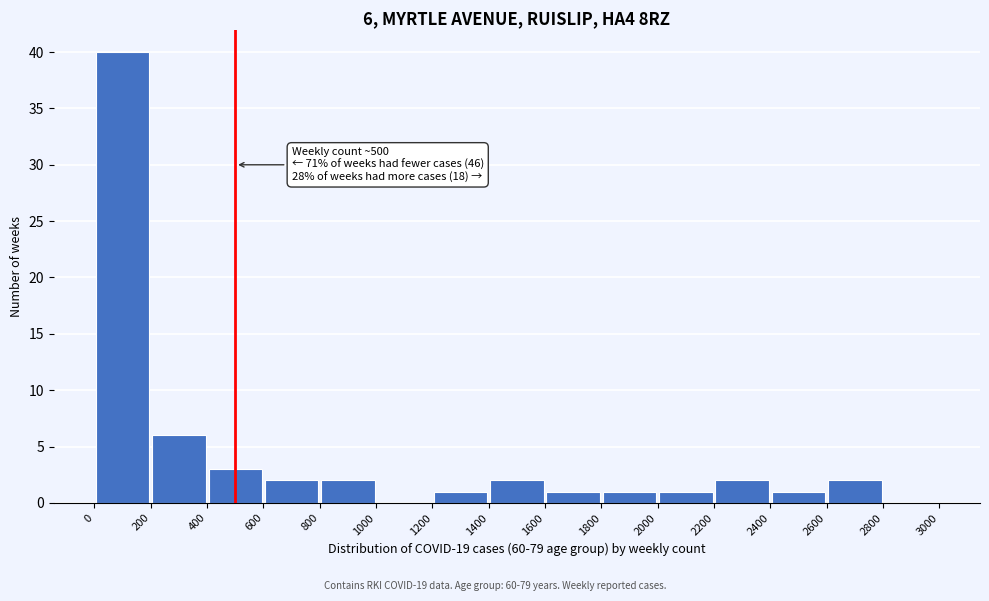

Over which range of the x-axis is the bar tallest?

0 to 200